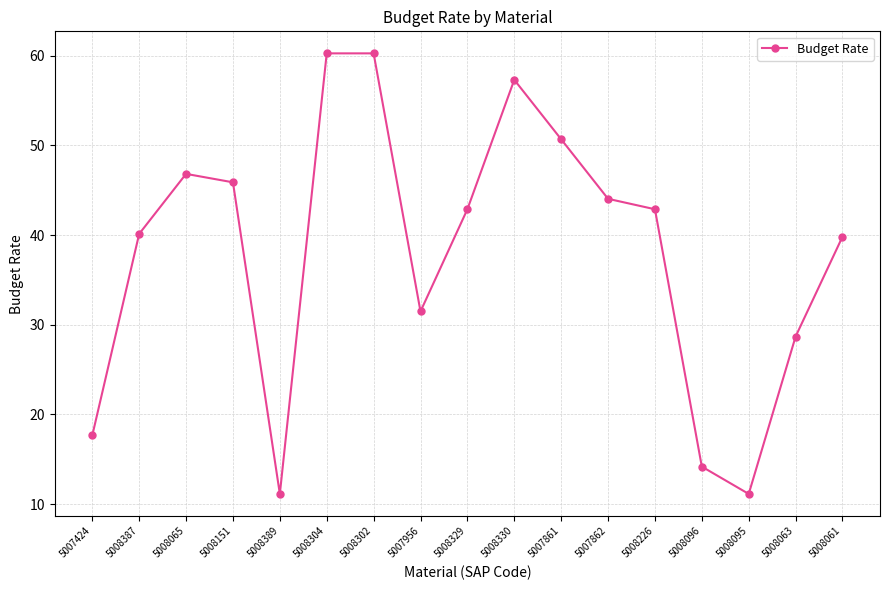

The value at 5008302 is 81.9. True or false?

False